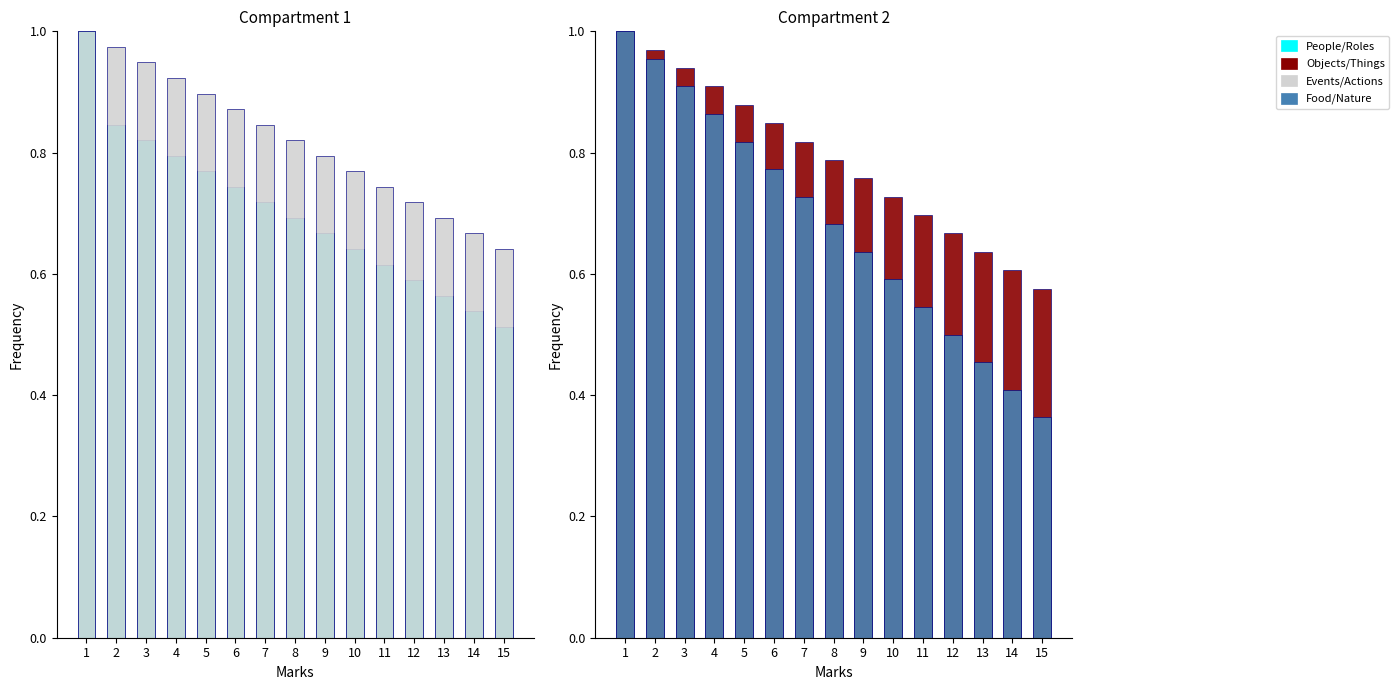

Which category has the lowest value in the Food/Nature series?

15